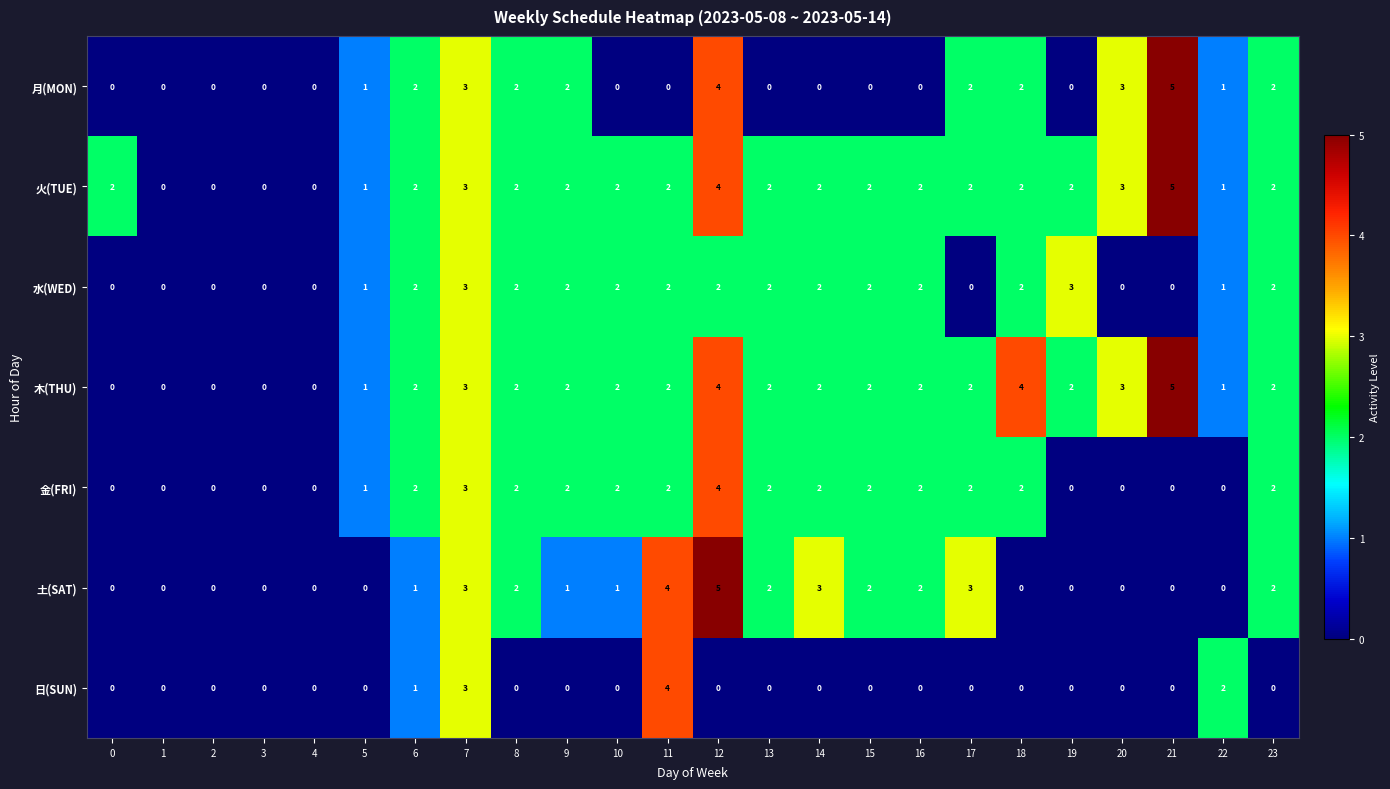

Which series changed the most between 5 and 18?

木(THU)